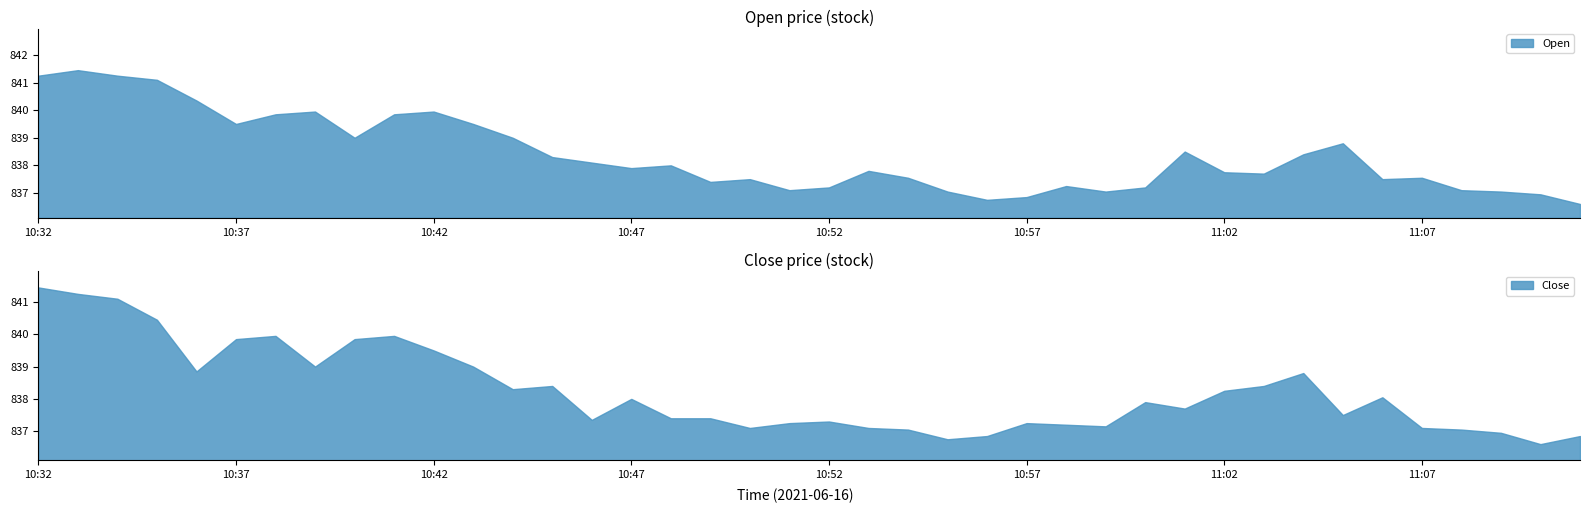

What is the minimum value for Open?

836.6